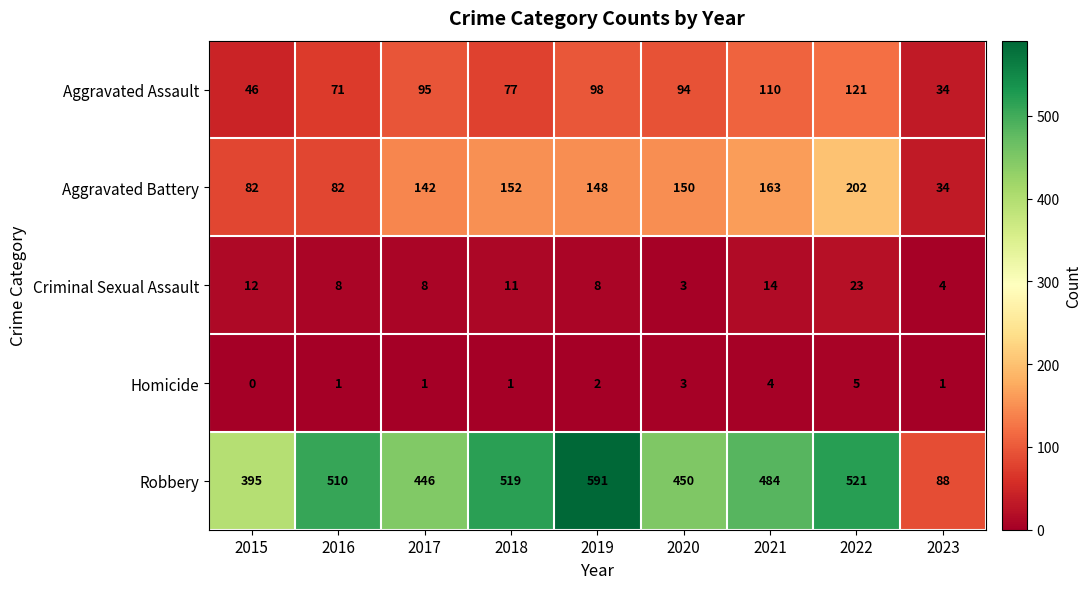

Read the Criminal Sexual Assault value at 2023.

4